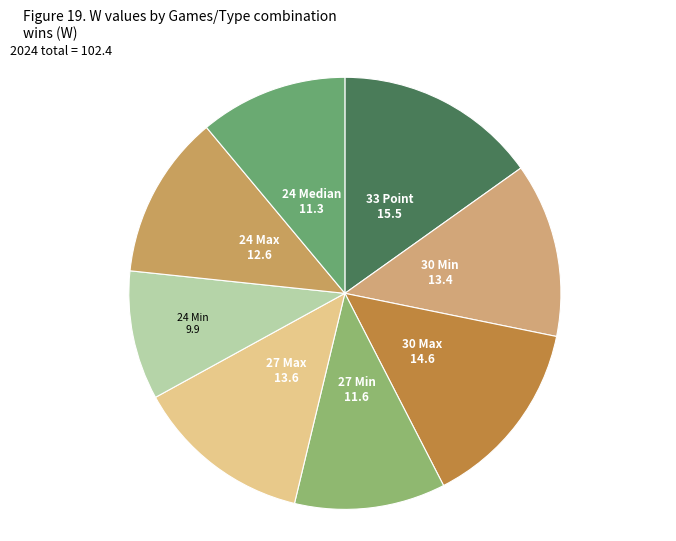

Does 33 Point represent more than half of the total?

No